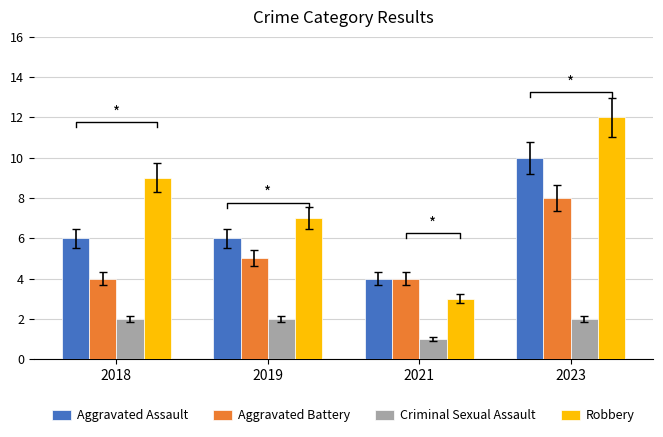

What is the average value of the Aggravated Assault series?

6